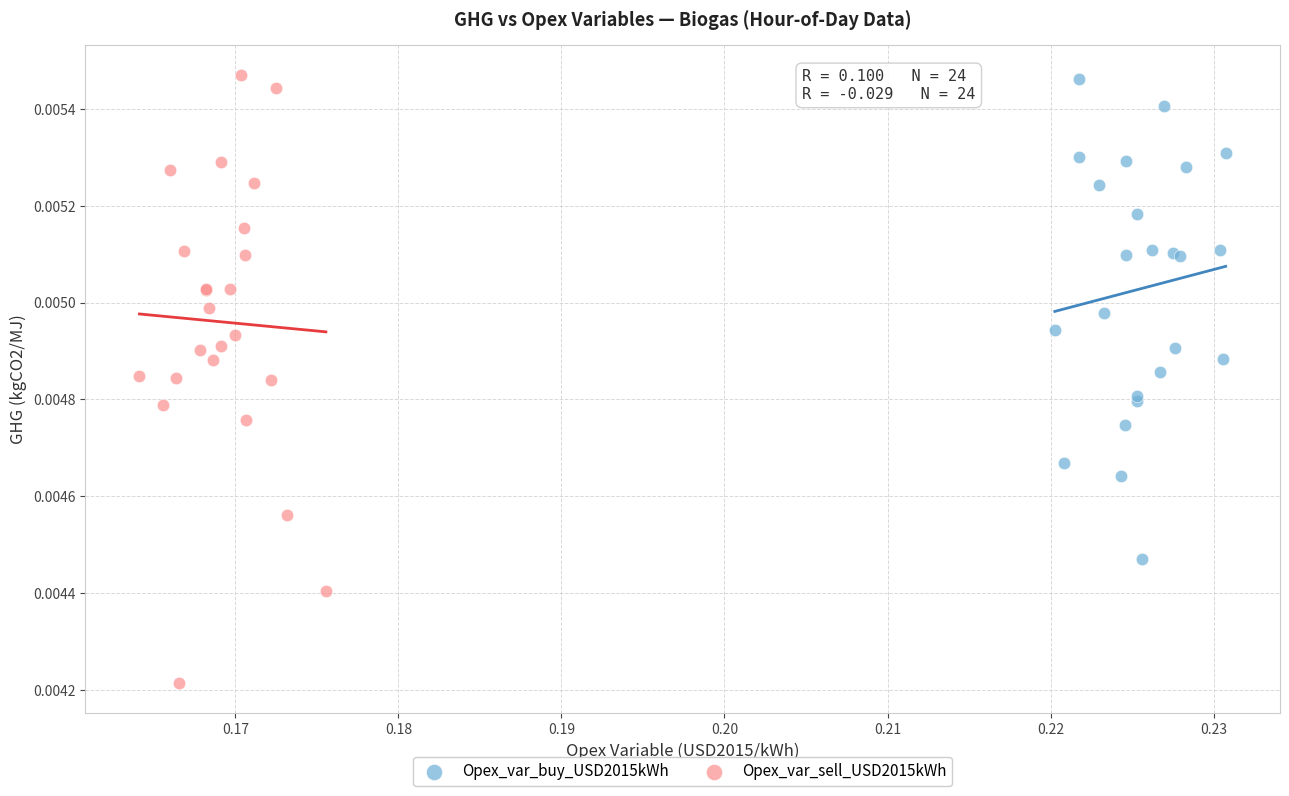

Which series has the largest Y range (max minus min)?

Opex_var_sell_USD2015kWh